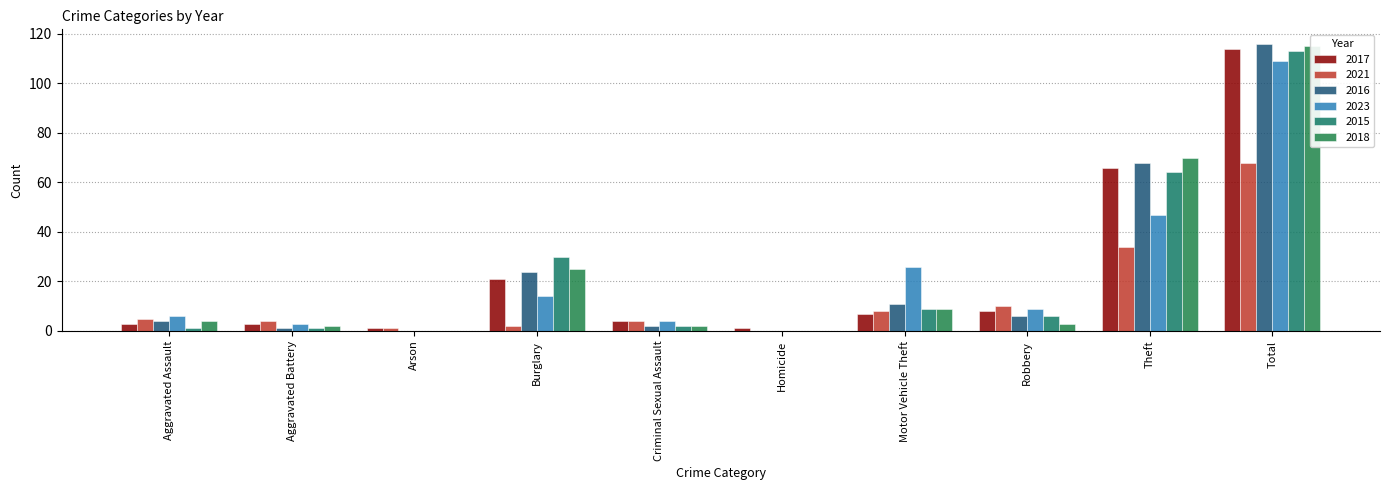

What is the value of the 2023 bar at the 9th from the left?

47